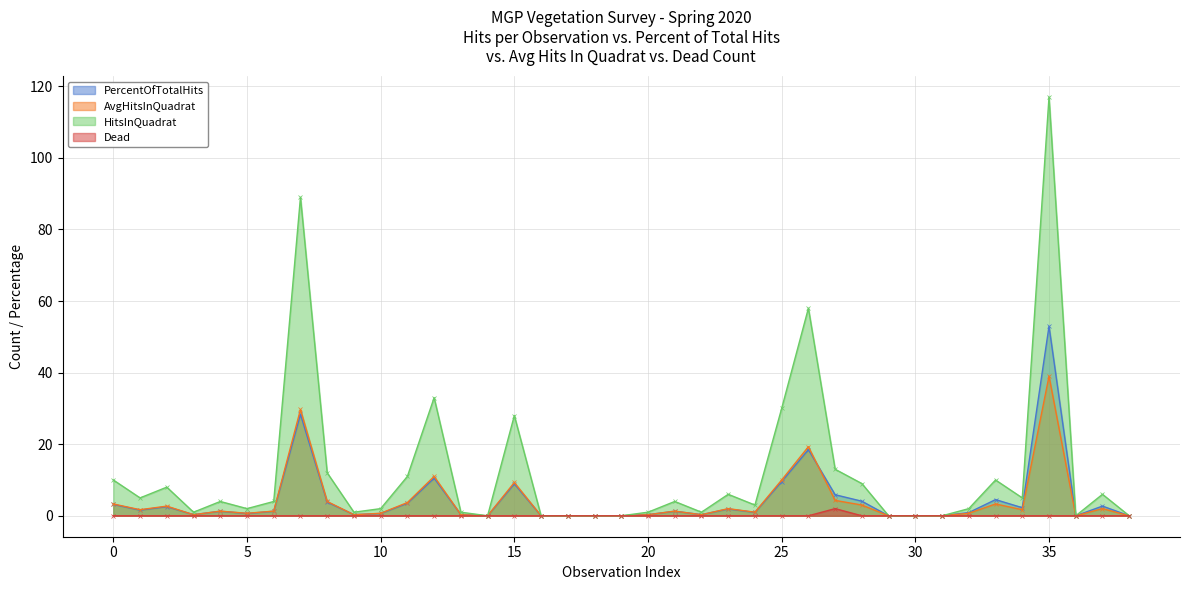

How many series are shown in this chart?

4